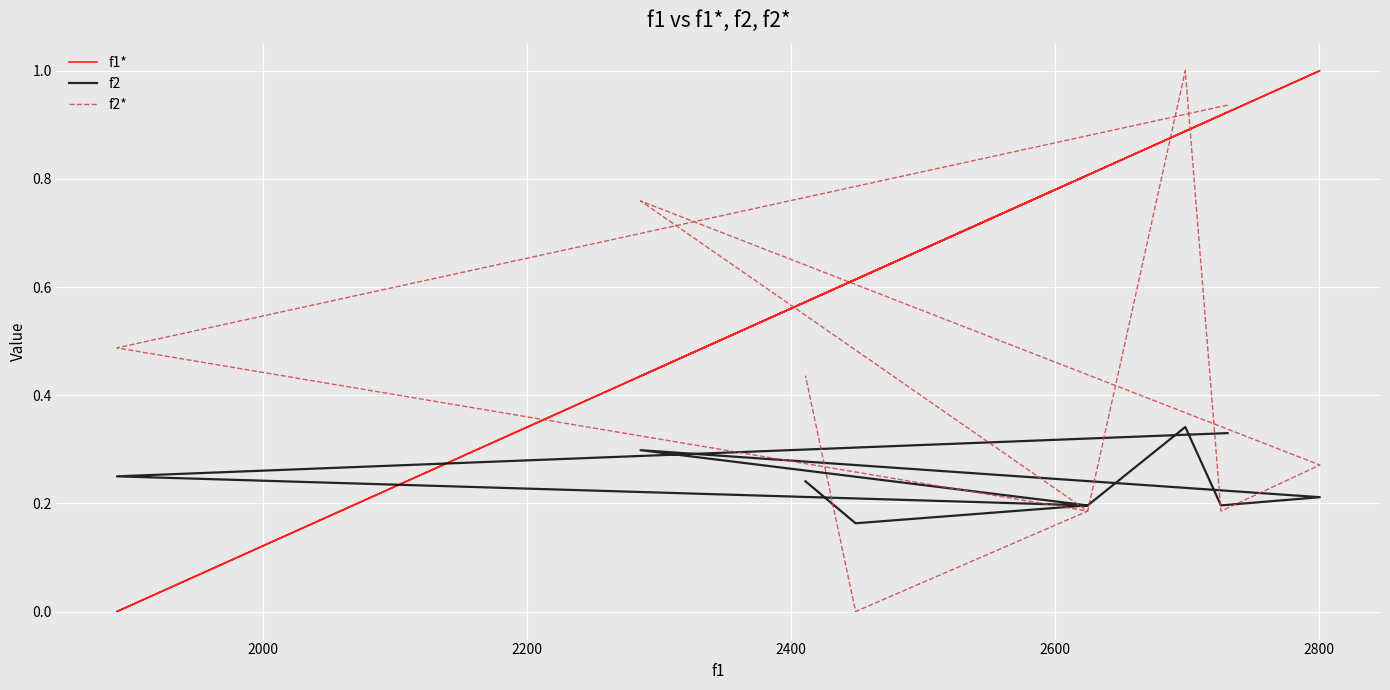

The value of f1* at 8 is 0.2. True or false?

False